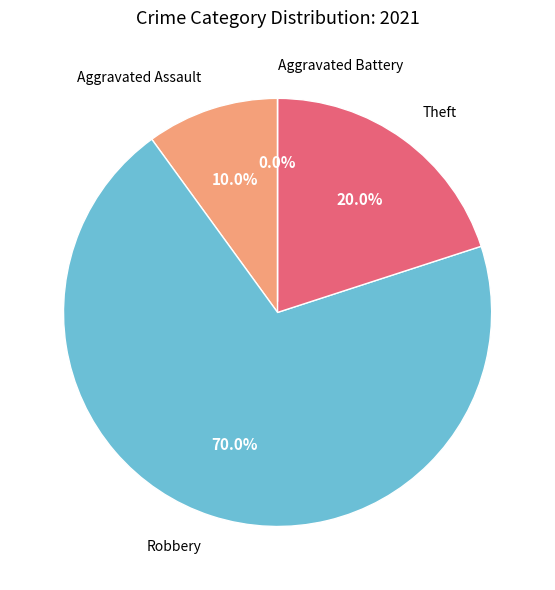

Combined, what portion of the pie is Robbery and Aggravated Battery?

70.0%